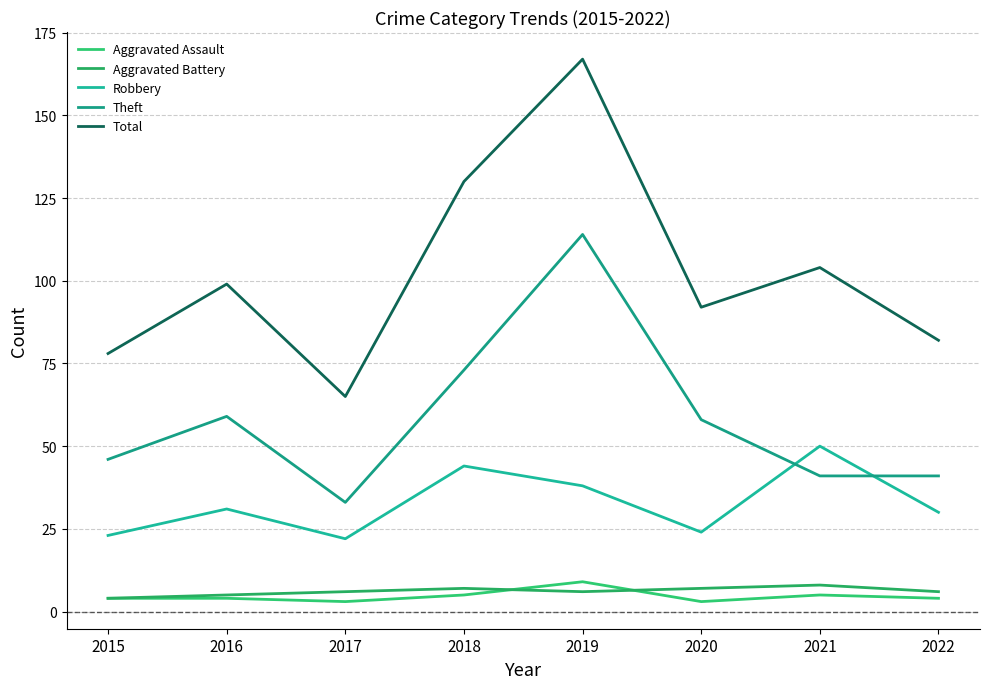

The Robbery series shows 30 at 2022. True or false?

True